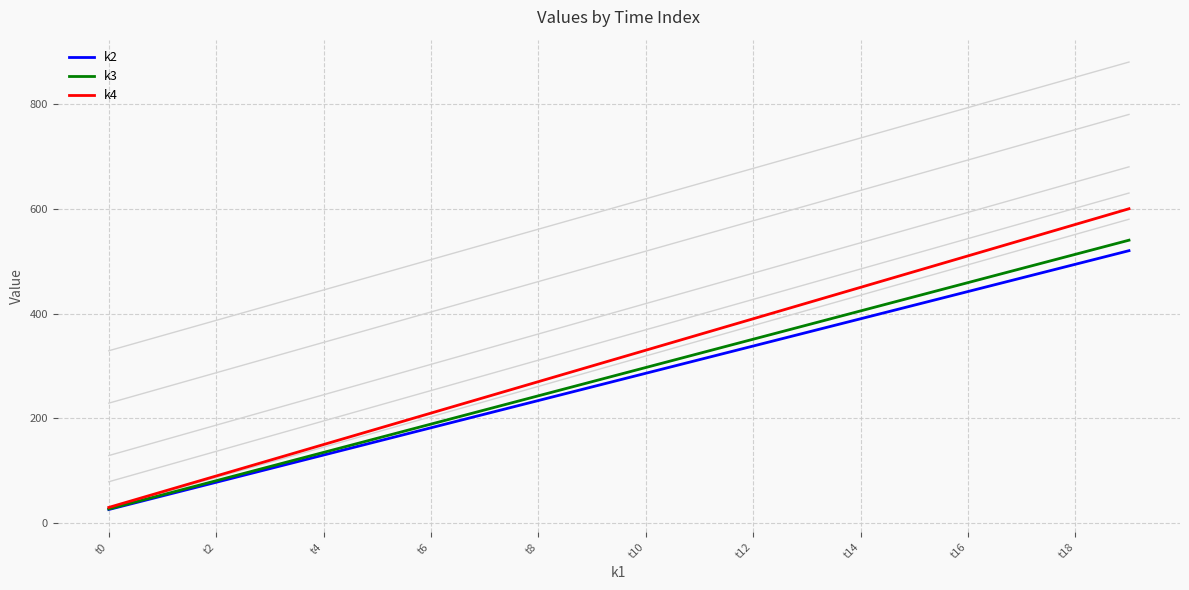

The value of k4 at t6 is 210. True or false?

True